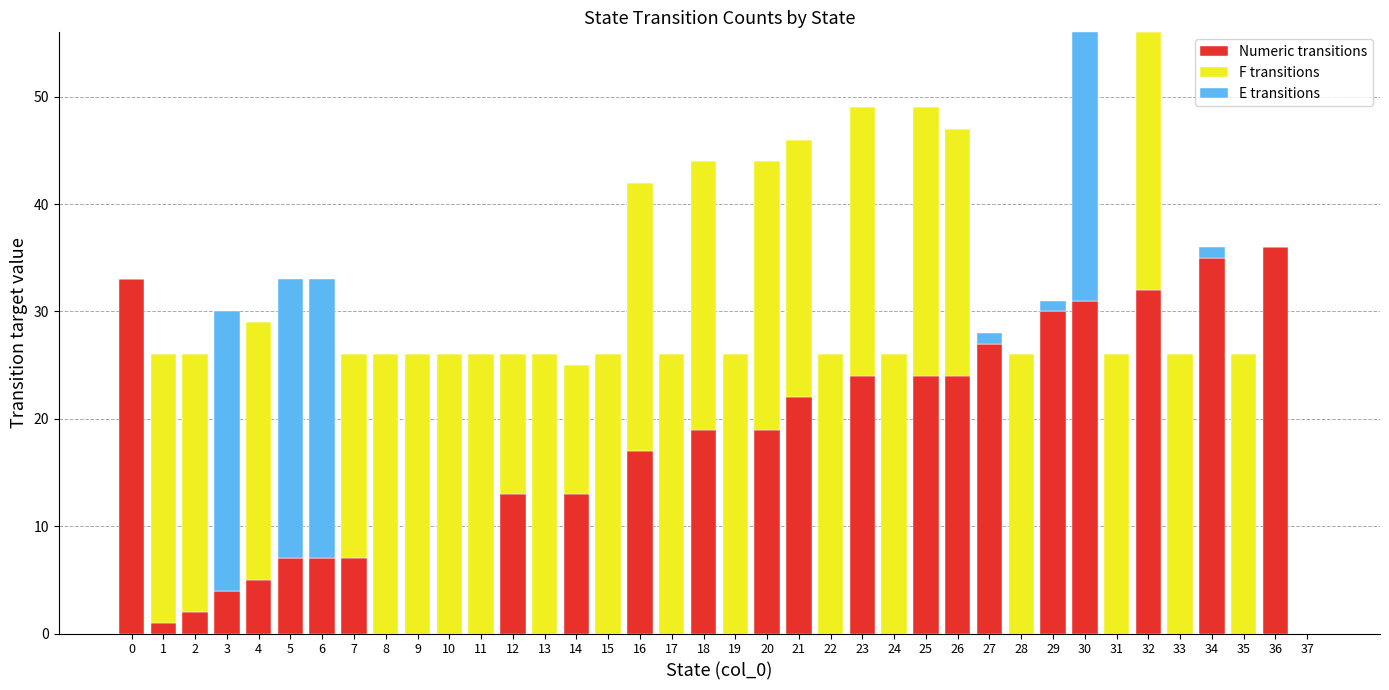

Count the number of categories in the chart.

38